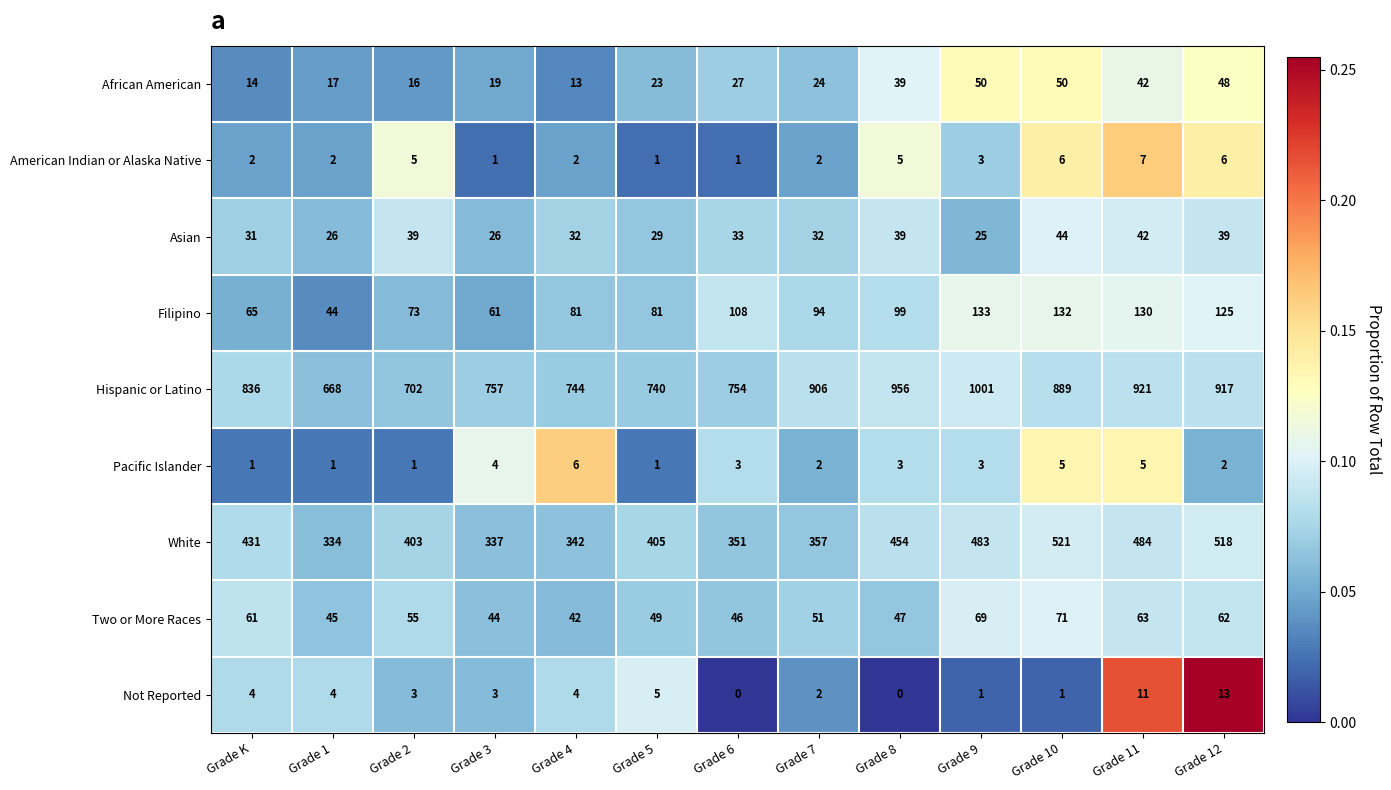

Between Grade 1 and Grade 5, which series saw the biggest shift?

Hispanic or Latino